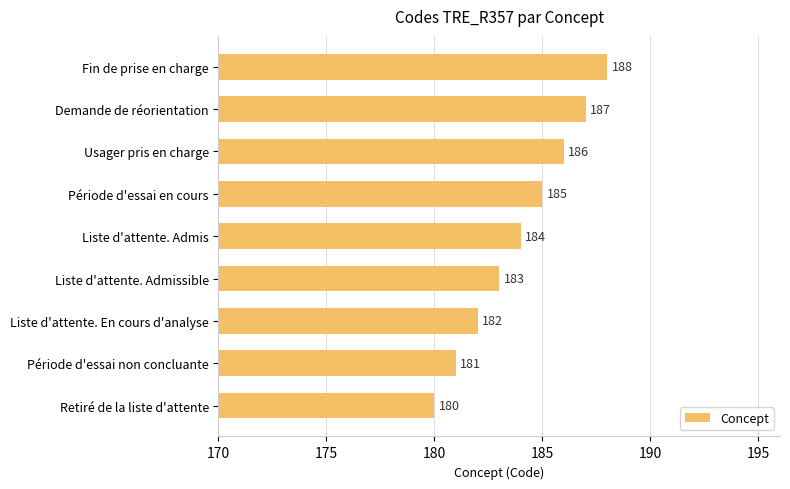

List the labels in order of value, smallest first.

Retiré de la liste d'attente, Période d'essai non concluante, Liste d'attente. En cours d'analyse, Liste d'attente. Admissible, Liste d'attente. Admis, Période d'essai en cours, Usager pris en charge, Demande de réorientation, Fin de prise en charge